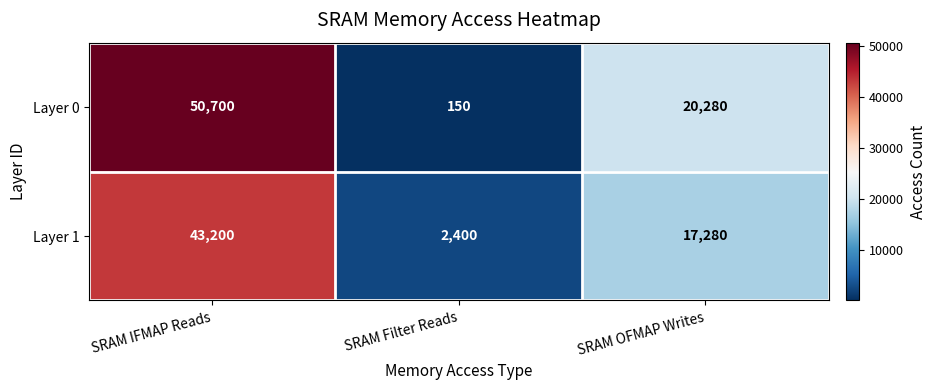

What is the difference between the highest and lowest values at SRAM IFMAP Reads?

7500